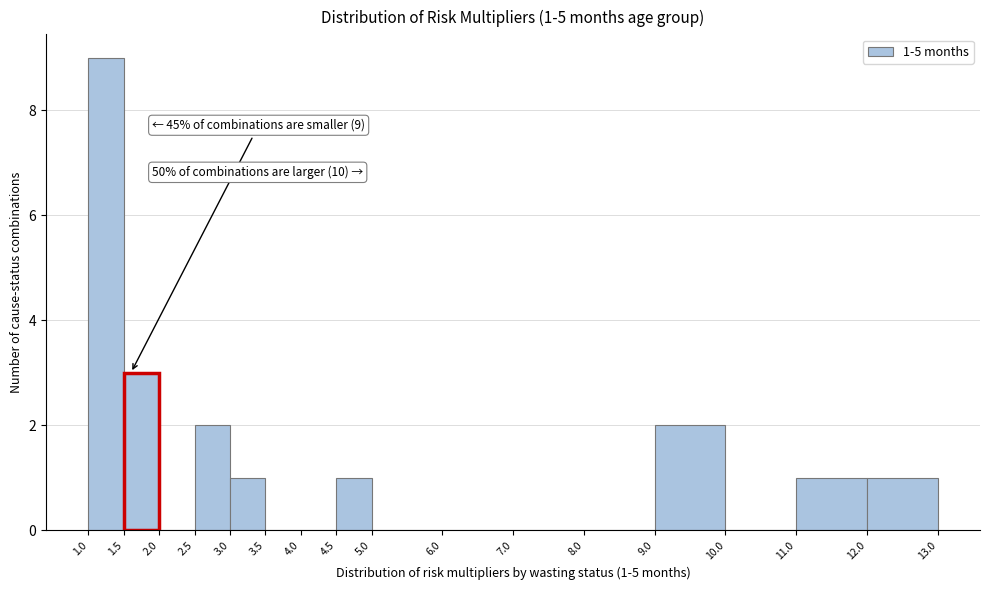

Over which range of the x-axis is the bar tallest?

1.0 to 1.5